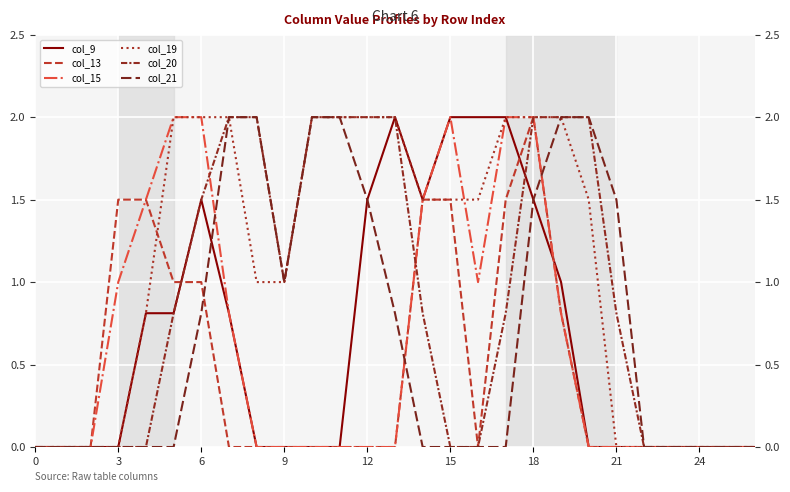

How many distinct data groups are displayed?

6